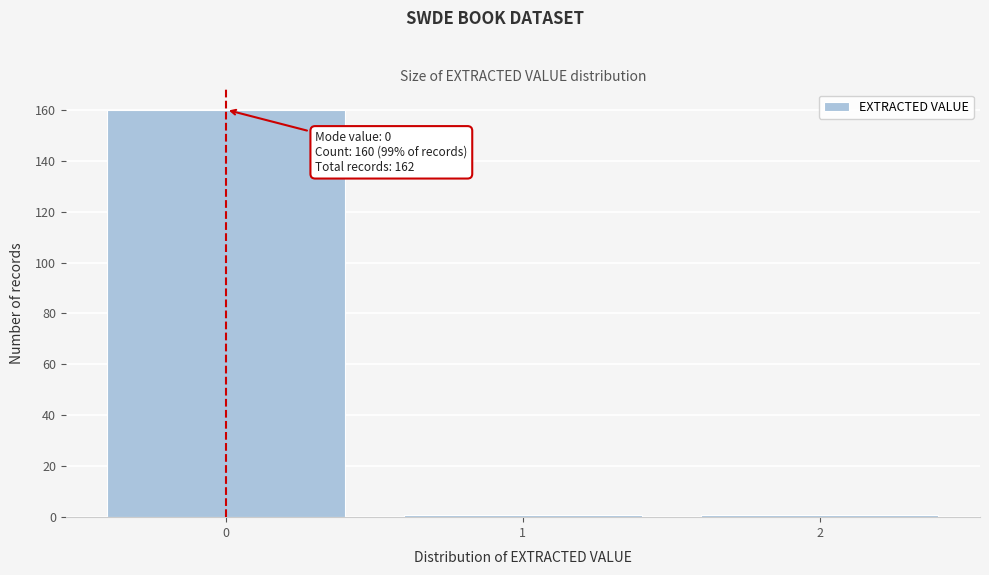

Reading left to right, transcribe all the data shown in this chart.

0=160	1=1	2=1